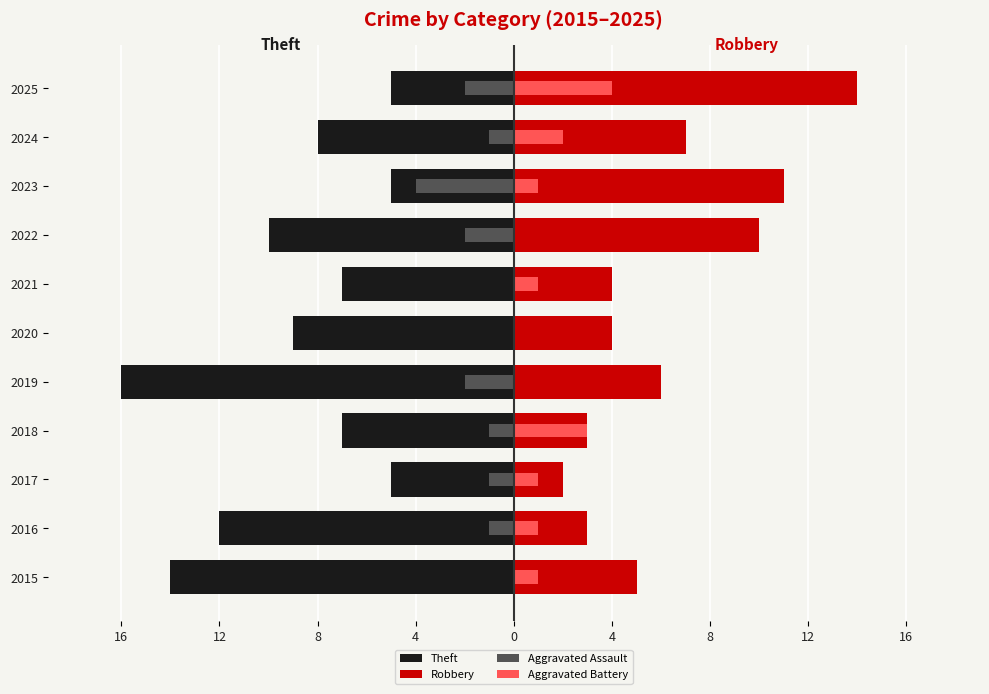

Which has a higher value, 2019 or 2024?

2024